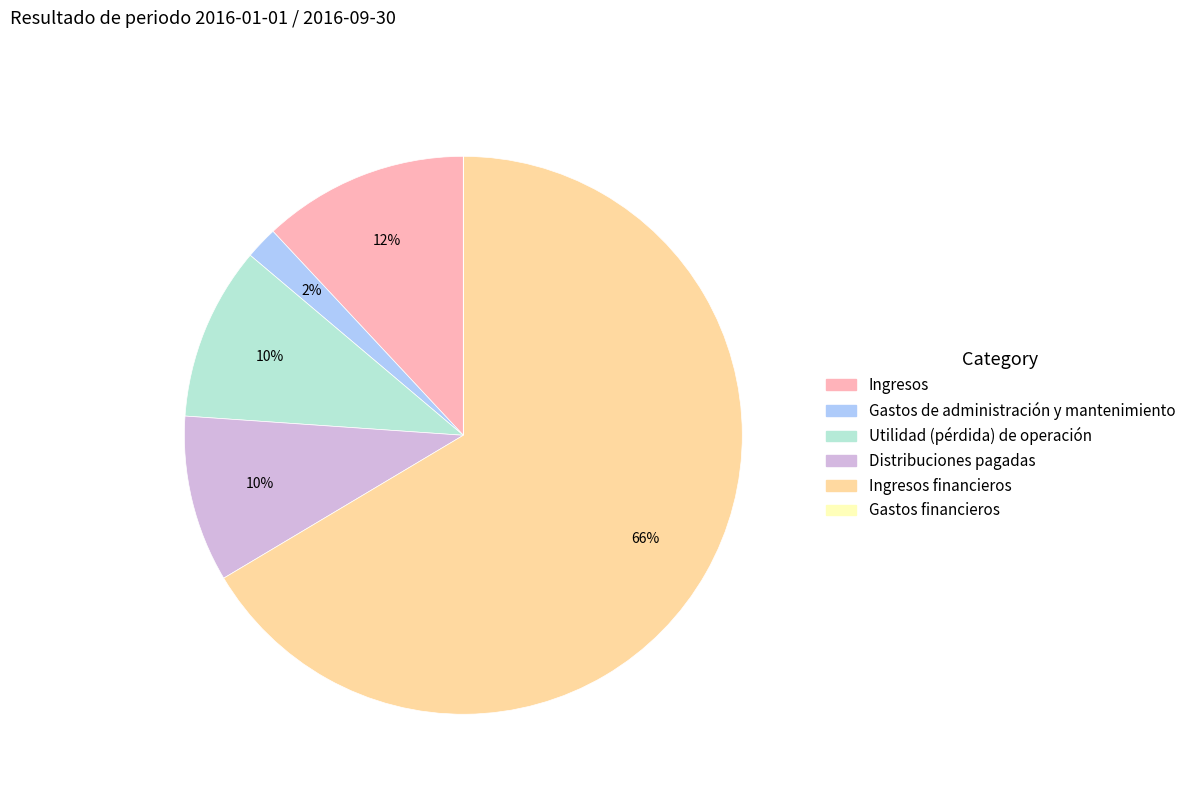

To the nearest percent, what portion does Distribuciones pagadas represent?

10%